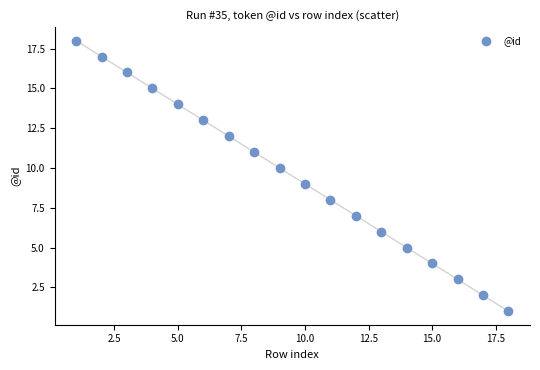

What is the range of X values (max minus min)?

17